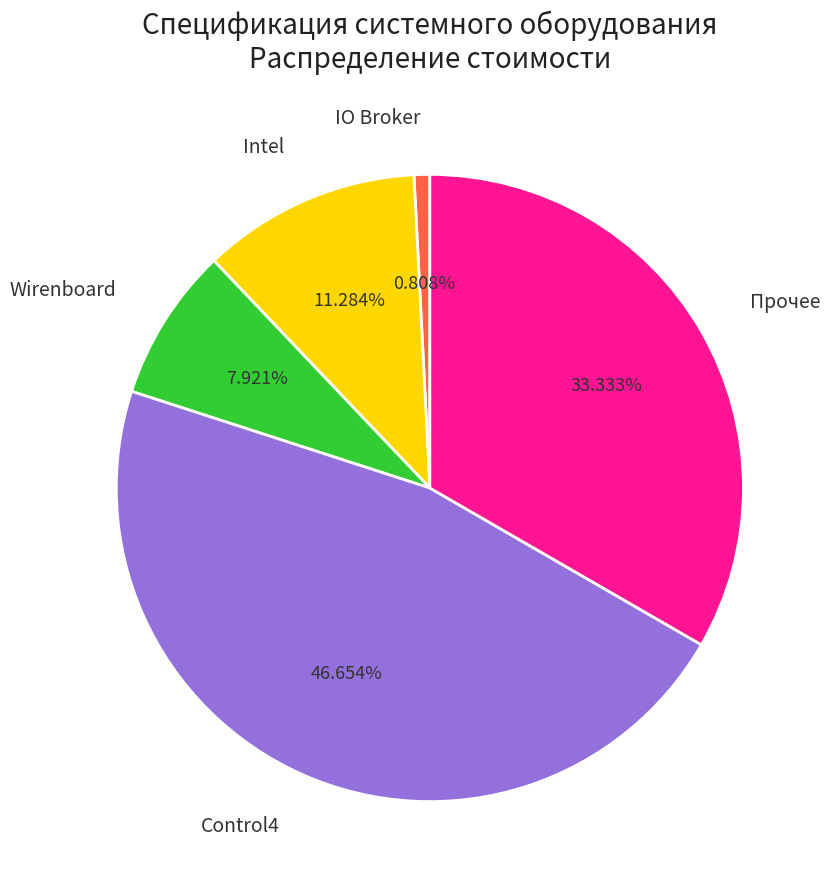

Which slice is the largest?

Control4